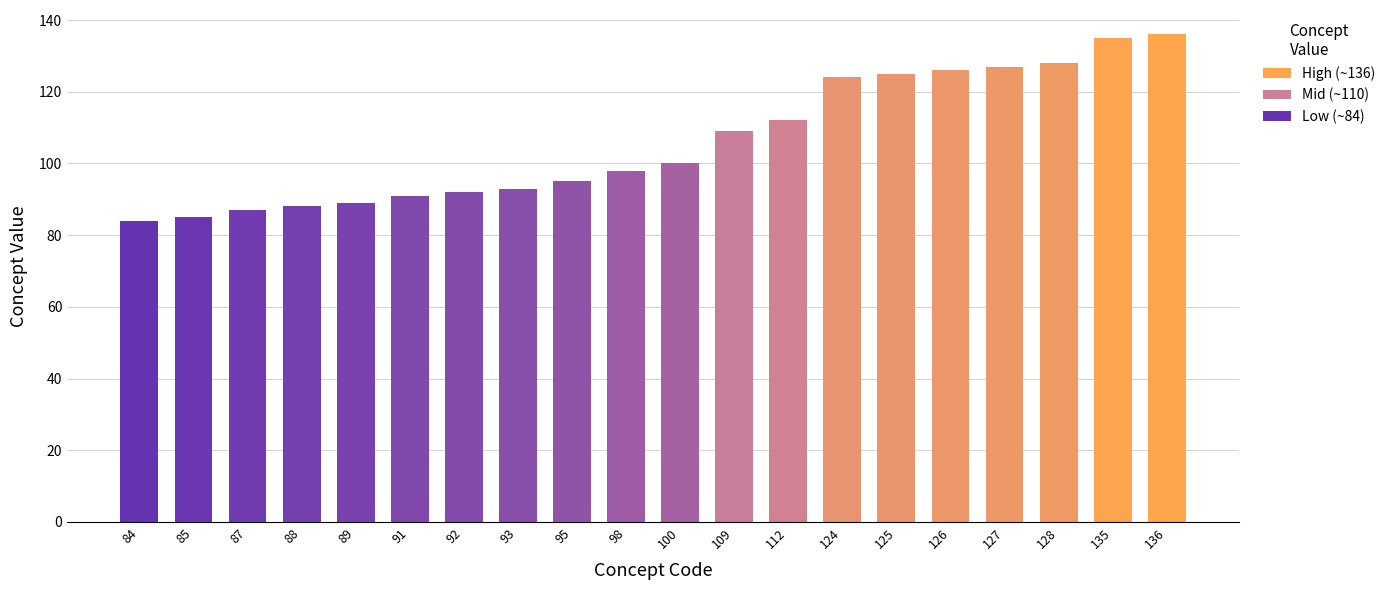

What is the difference between the second highest and second lowest values?

50